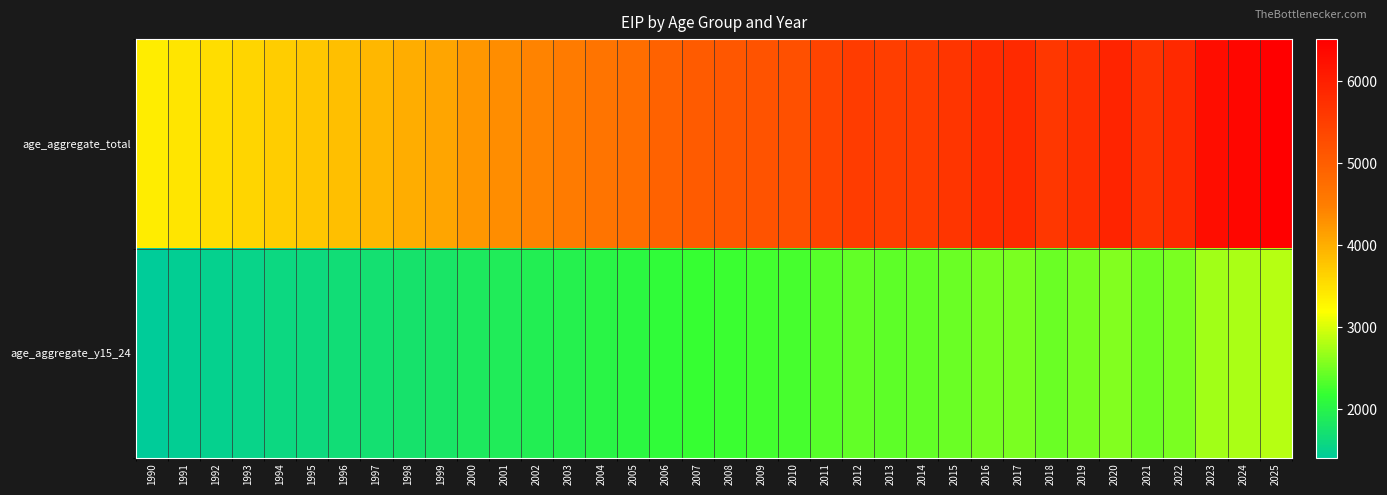

What is the total value across all series at 2006?

7058.1